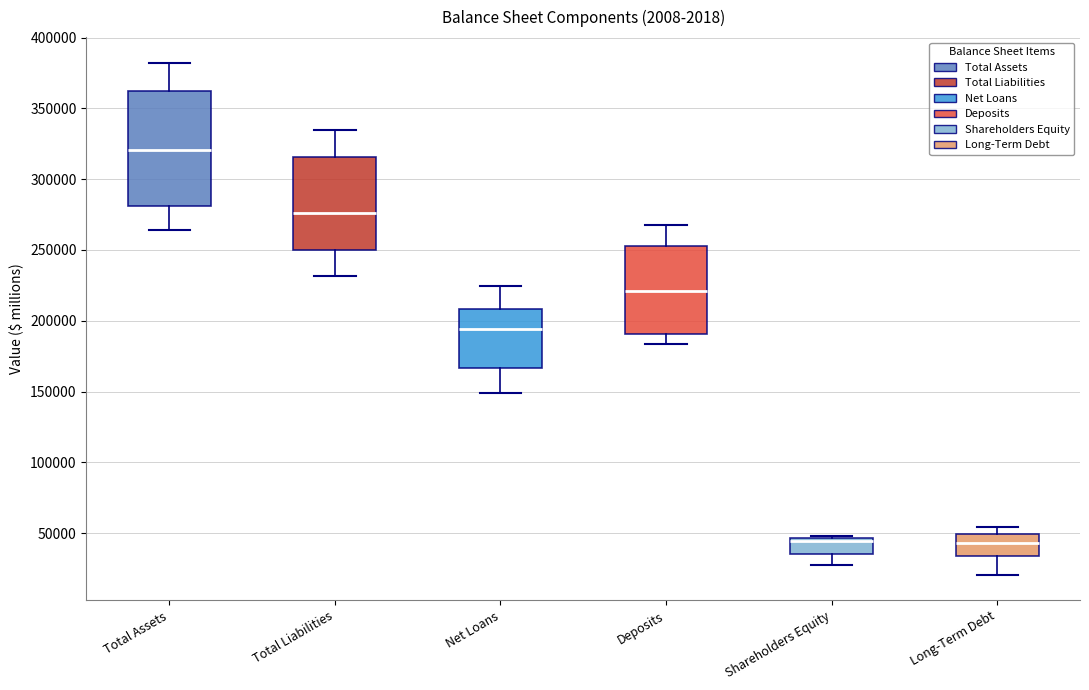

Reading left to right, read every box against the y-axis: the position of its median line, the range the box covers, and the ends of its whiskers. The values are not printed on the chart, so give them approximately, as read against the axis.

Total Assets: median 320000, box 280000 to 360000, whiskers 265000 to 380000
Total Liabilities: median 275000, box 250000 to 315000, whiskers 230000 to 335000
Net Loans: median 195000, box 165000 to 210000, whiskers 150000 to 225000
Deposits: median 220000, box 190000 to 255000, whiskers 185000 to 270000
Shareholders Equity: median 45000 (just below the box's upper edge), box 35000 to 45000, whiskers 30000 to 50000
Long-Term Debt: median 45000, box 35000 to 50000, whiskers 20000 to 55000